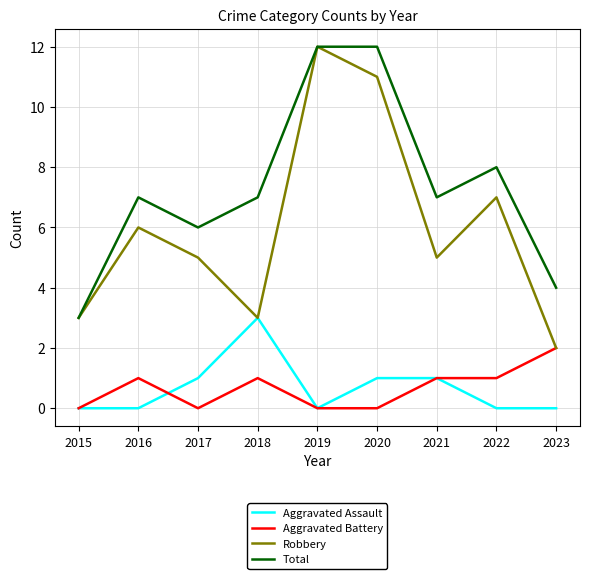

Reading left to right, transcribe all the data shown in this chart.

Aggravated Assault: 2015=0	2016=0	2017=1	2018=3	2019=0	2020=1	2021=1	2022=0	2023=0
Aggravated Battery: 2015=0	2016=1	2017=0	2018=1	2019=0	2020=0	2021=1	2022=1	2023=2
Robbery: 2015=3	2016=6	2017=5	2018=3	2019=12	2020=11	2021=5	2022=7	2023=2
Total: 2015=3	2016=7	2017=6	2018=7	2019=12	2020=12	2021=7	2022=8	2023=4